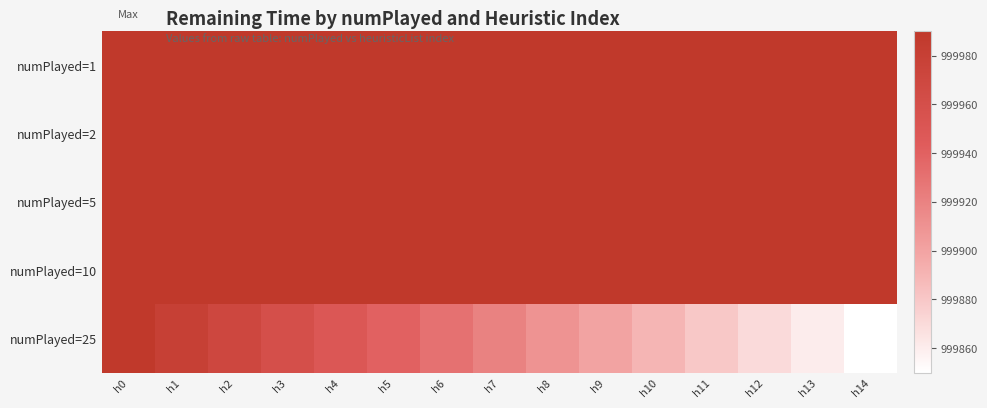

Reading right to left, transcribe all the data shown in this chart.

numPlayed=1: h14=999990	h13=999990	h12=999990	h11=999990	h10=999990	h9=999990	h8=999990	h7=999990	h6=999990	h5=999990	h4=999990	h3=999990	h2=999990	h1=999990	h0=999990
numPlayed=2: h14=999990	h13=999990	h12=999990	h11=999990	h10=999990	h9=999990	h8=999990	h7=999990	h6=999990	h5=999990	h4=999990	h3=999990	h2=999990	h1=999990	h0=999990
numPlayed=5: h14=999990	h13=999990	h12=999990	h11=999990	h10=999990	h9=999990	h8=999990	h7=999990	h6=999990	h5=999990	h4=999990	h3=999990	h2=999990	h1=999990	h0=999990
numPlayed=10: h14=999990	h13=999990	h12=999990	h11=999990	h10=999990	h9=999990	h8=999990	h7=999990	h6=999990	h5=999990	h4=999990	h3=999990	h2=999990	h1=999990	h0=999990
numPlayed=25: h14=999850	h13=999860	h12=999870	h11=999880	h10=999890	h9=999900	h8=999910	h7=999920	h6=999930	h5=999940	h4=999950	h3=999960	h2=999970	h1=999980	h0=999990